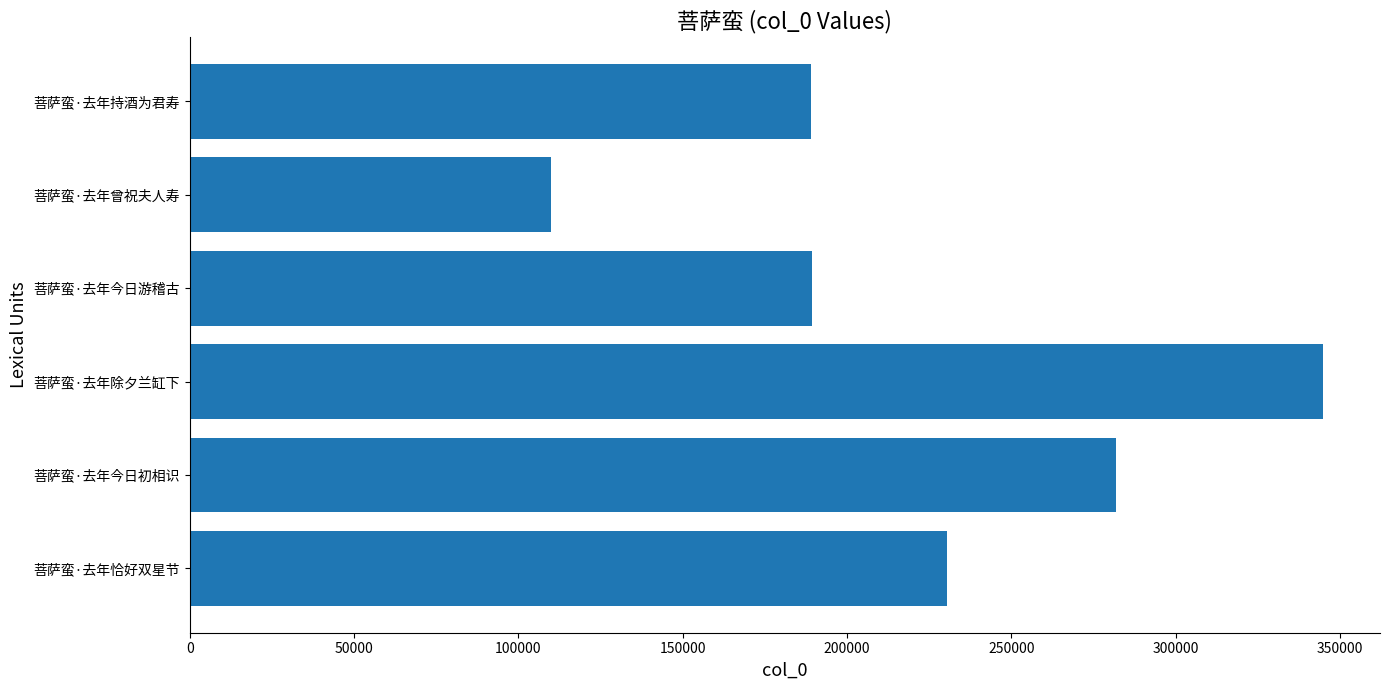

Which label corresponds to the largest value in the chart?

菩萨蛮·去年除夕兰缸下